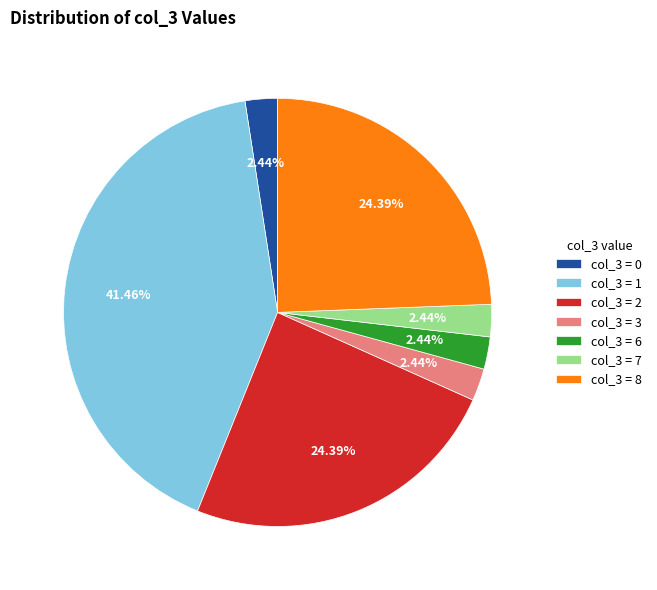

Is the sum of col_3 = 2 and col_3 = 8 greater than half?

No